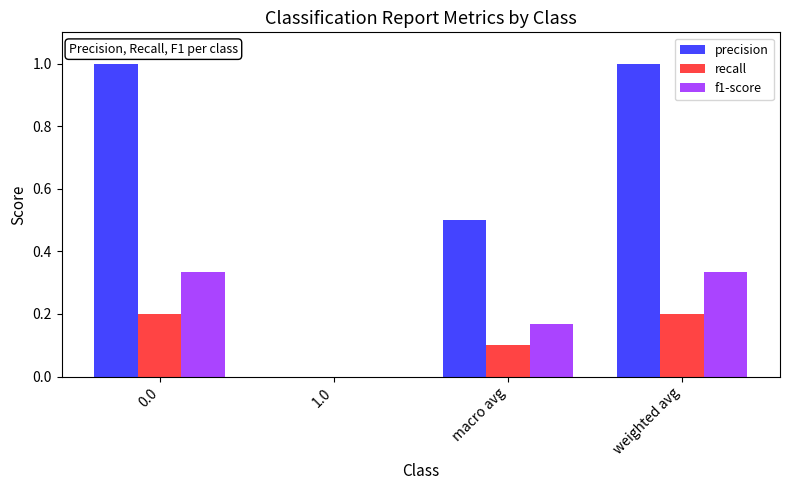

The f1-score series shows 0.2 at 0.0. True or false?

False